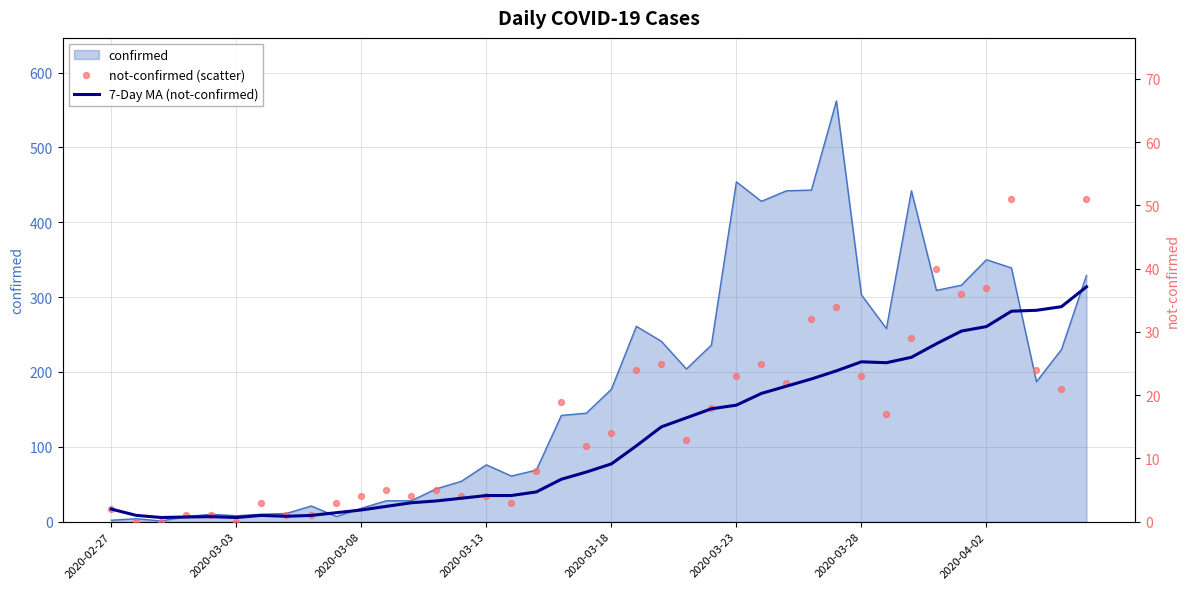

What is the total value across all series at 2020-04-02?

67.9